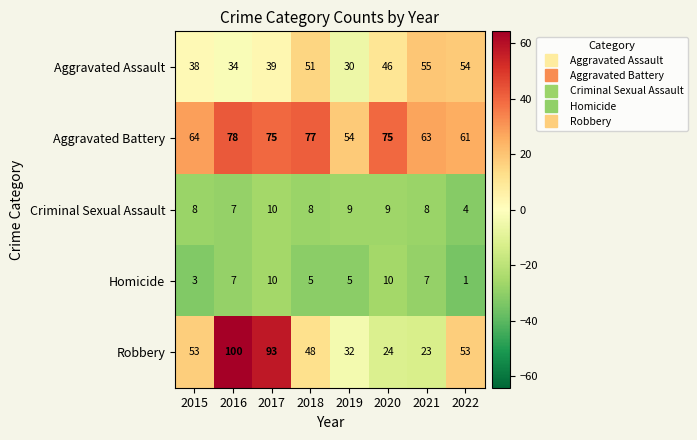

What is the total value across all series at 2018?

189